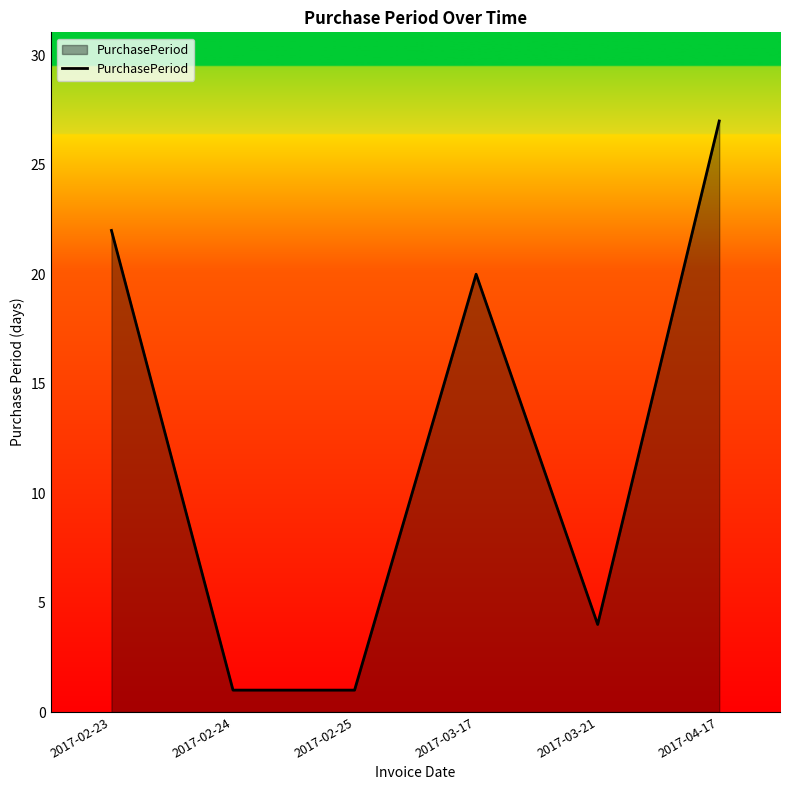

Between 2017-02-25 and 2017-04-17, which is larger?

2017-04-17